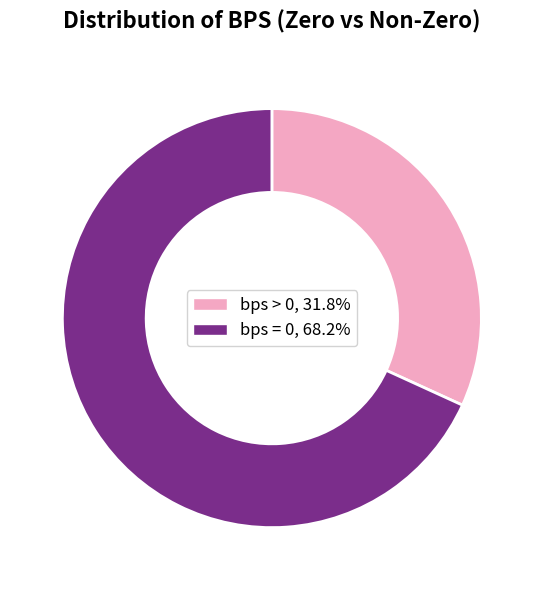

Is the sum of bps = 0 and bps > 0 greater than half?

Yes